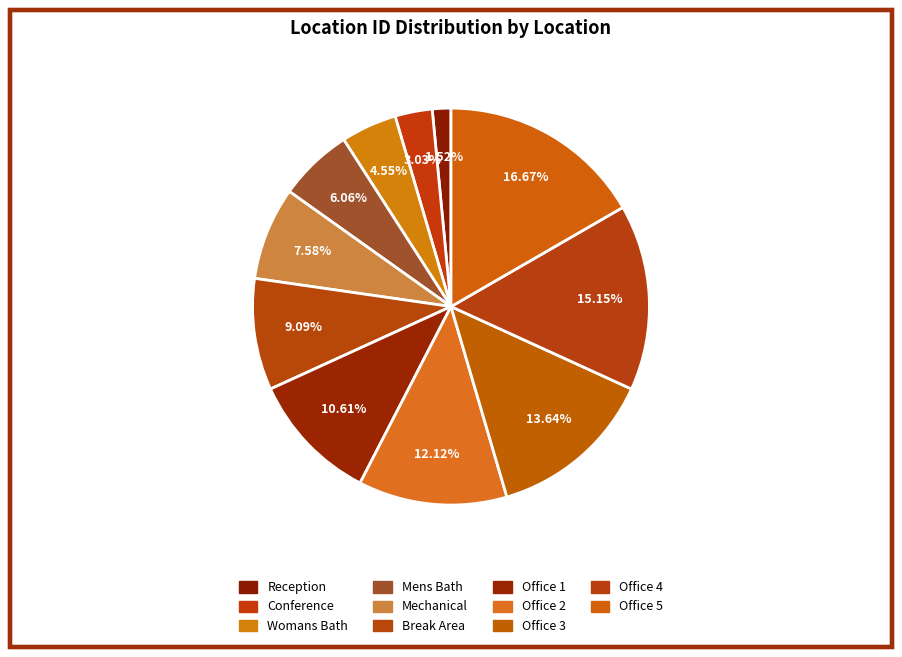

What percentage do Womans Bath and Office 3 together represent?

18.2%